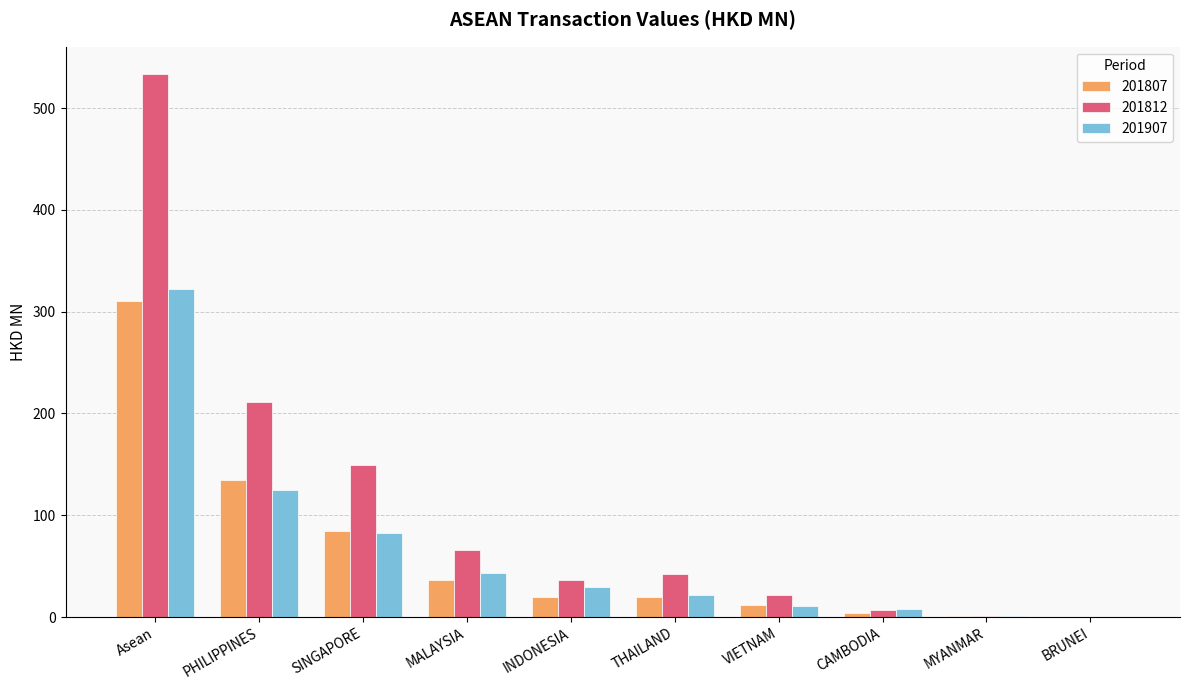

Is it true that 201807 equals 66.2 at Asean?

False